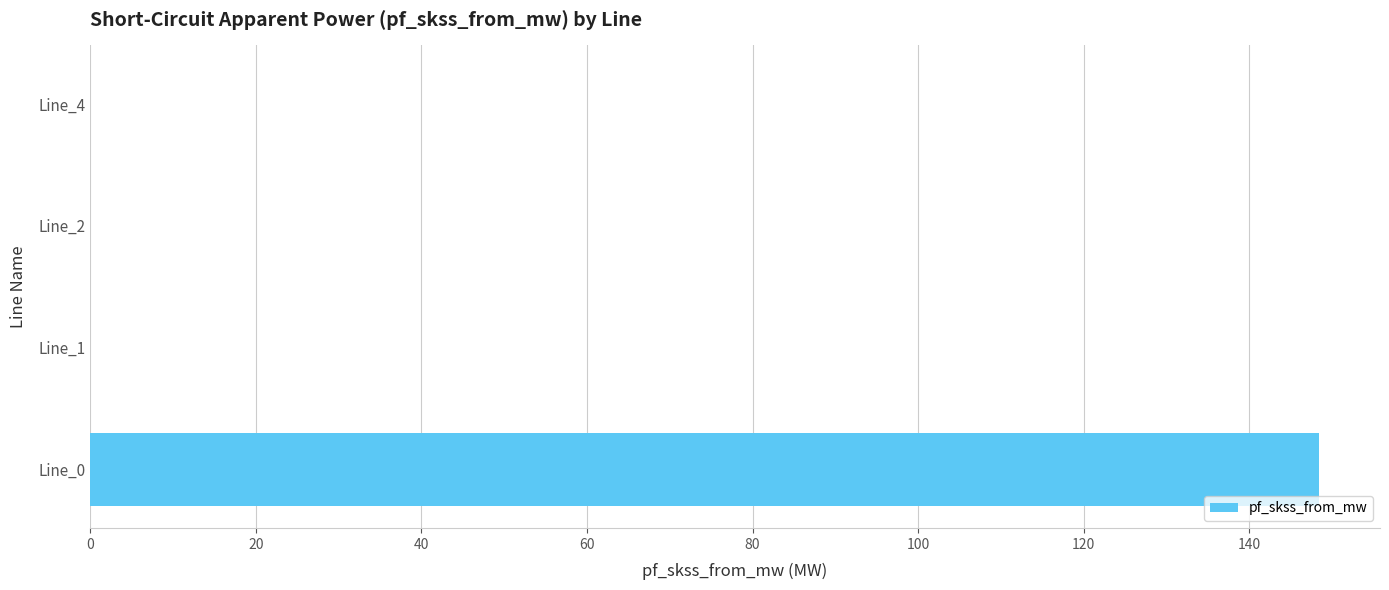

Are the bars horizontal?

Yes